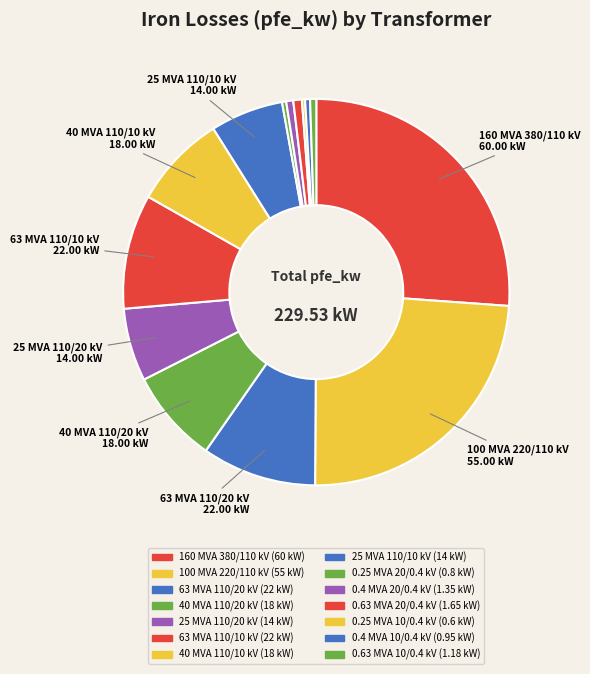

What is the largest slice in the pie chart?

160 MVA 380/110 kV